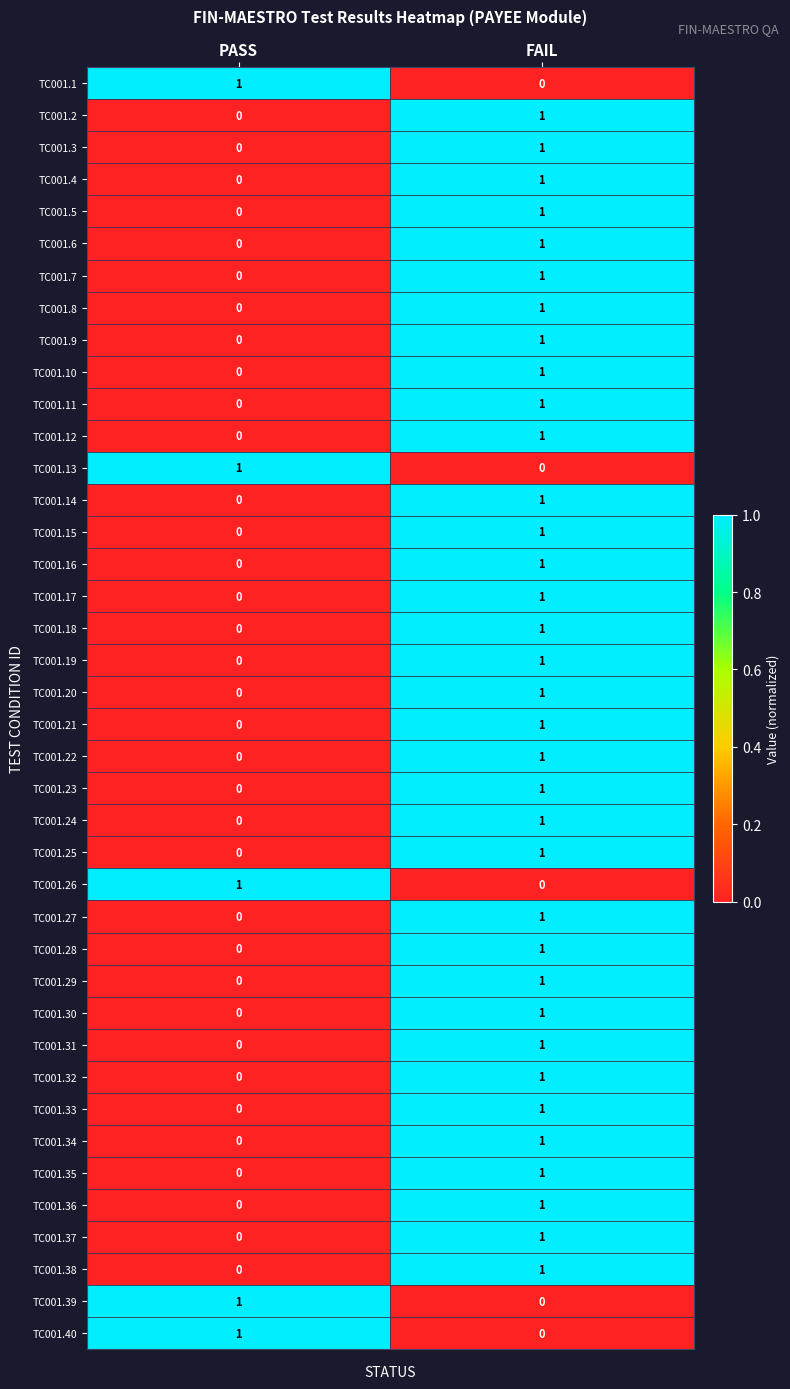

Which category has the lowest value in the TC001.34 series?

PASS